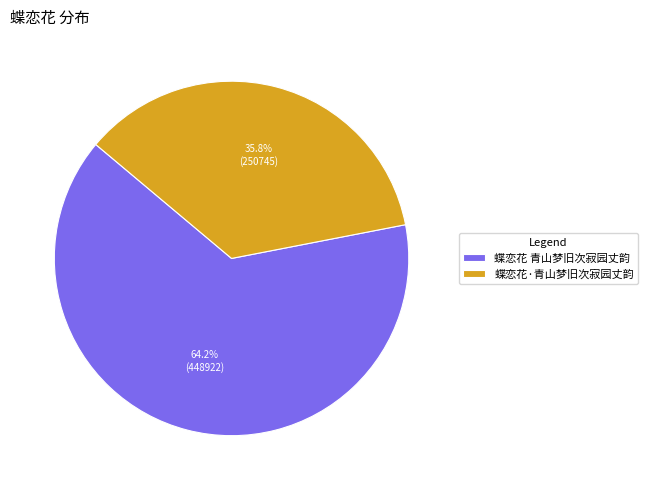

To the nearest percent, what is the average slice percentage?

50%